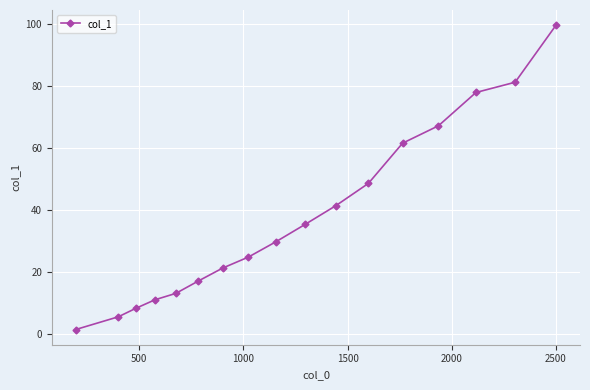

Reading left to right, transcribe all the data shown in this chart.

1.4	5.5	8.2	11.0	13.1	17.1	21.2	24.8	29.7	35.3	41.4	48.6	61.5	67.2	77.9	81.2	99.6